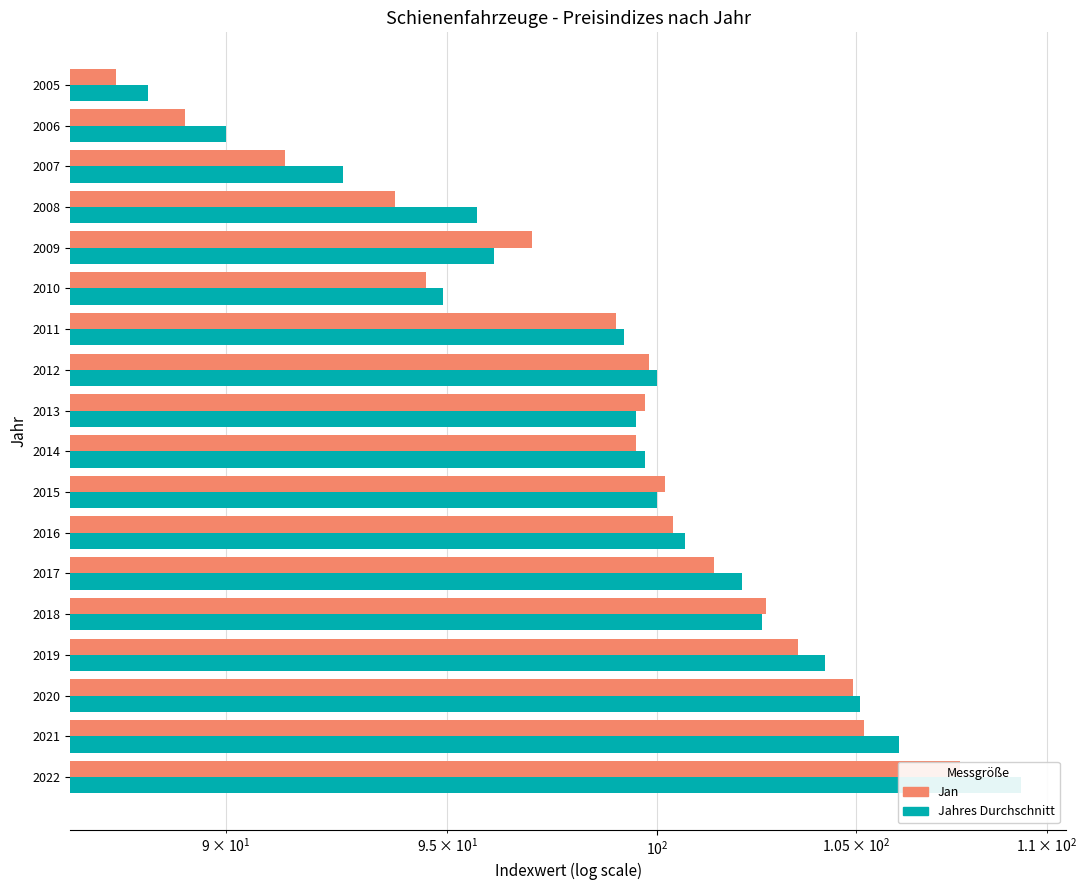

Is it true that Jan equals 116.3 at 2005?

False